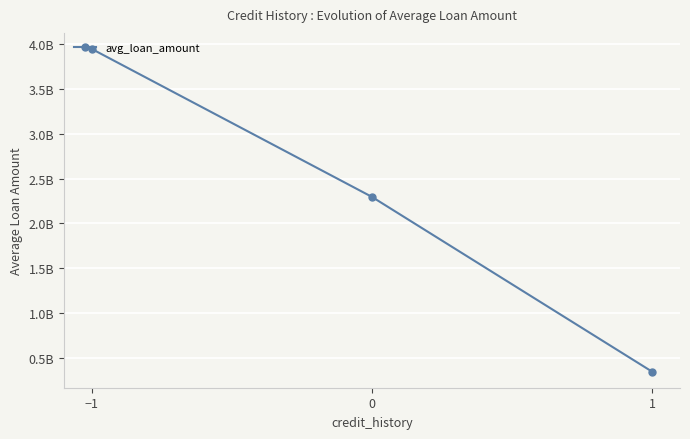

What is the difference between the maximum and second lowest values?

1651870000